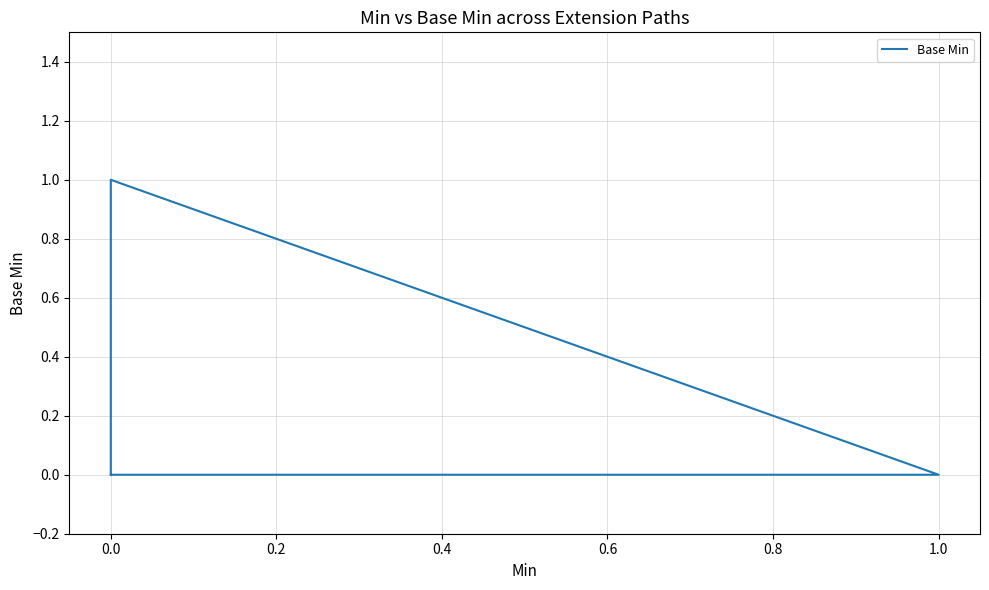

How many positive values are there?

1